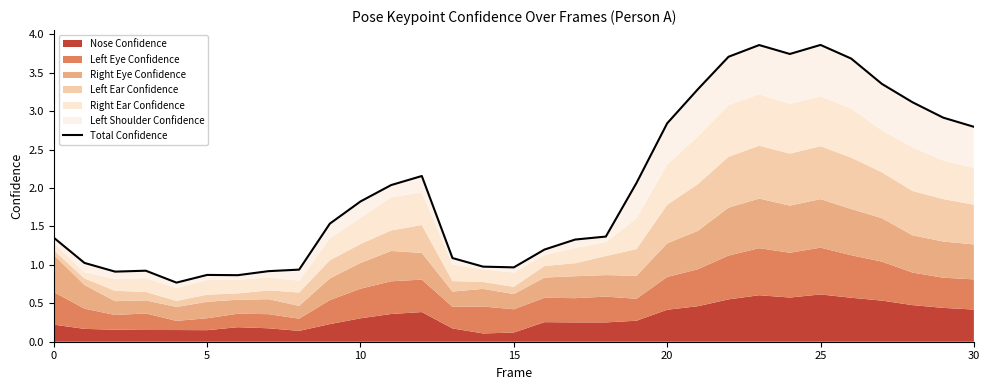

The value at 27 is 3.4. True or false?

True